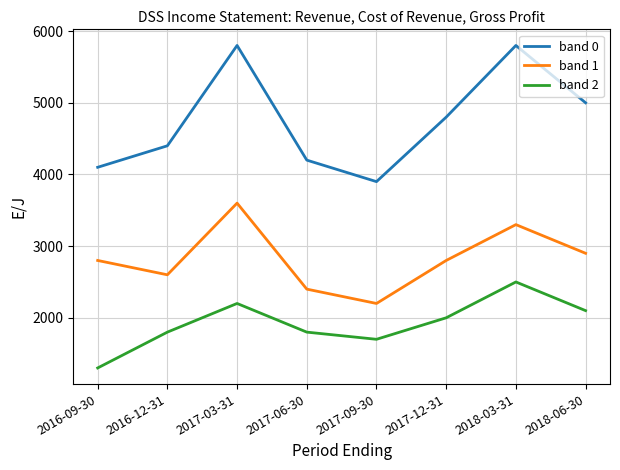

Reading left to right, what are all the values shown in this chart?

band 0: 4100	4400	5800	4200	3900	4800	5800	5000
band 1: 2800	2600	3600	2400	2200	2800	3300	2900
band 2: 1300	1800	2200	1800	1700	2000	2500	2100